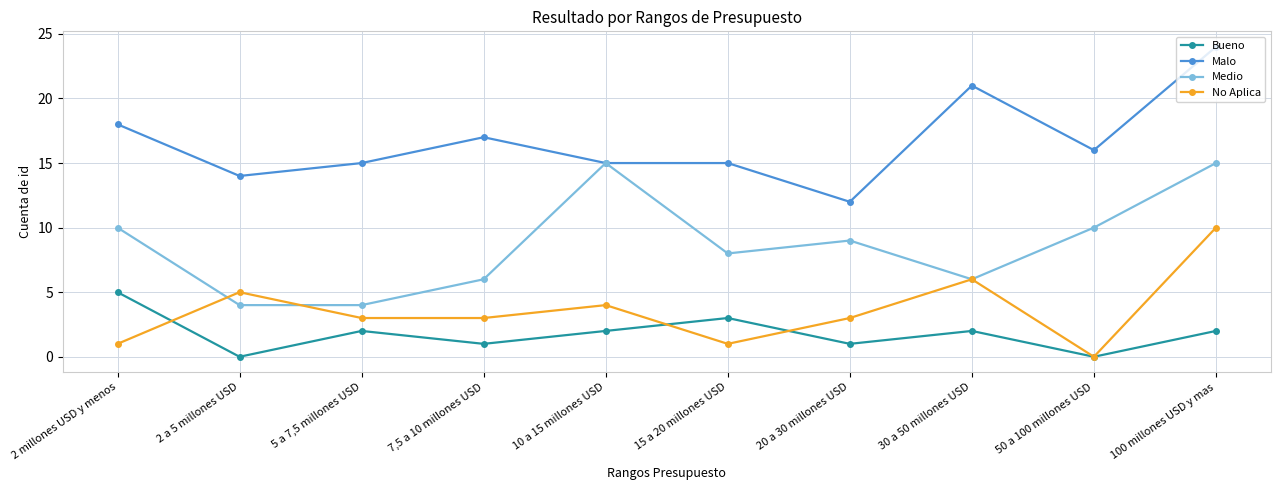

What is the label of the 5th point from the right?

15 a 20 millones USD